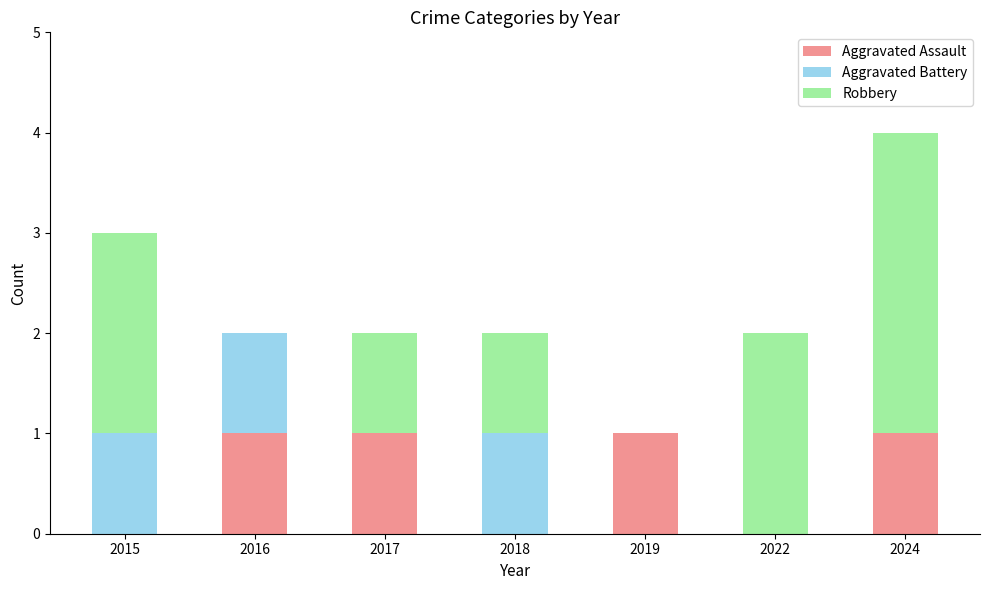

What is the sum of the Aggravated Assault values at 2017 and 2019?

2